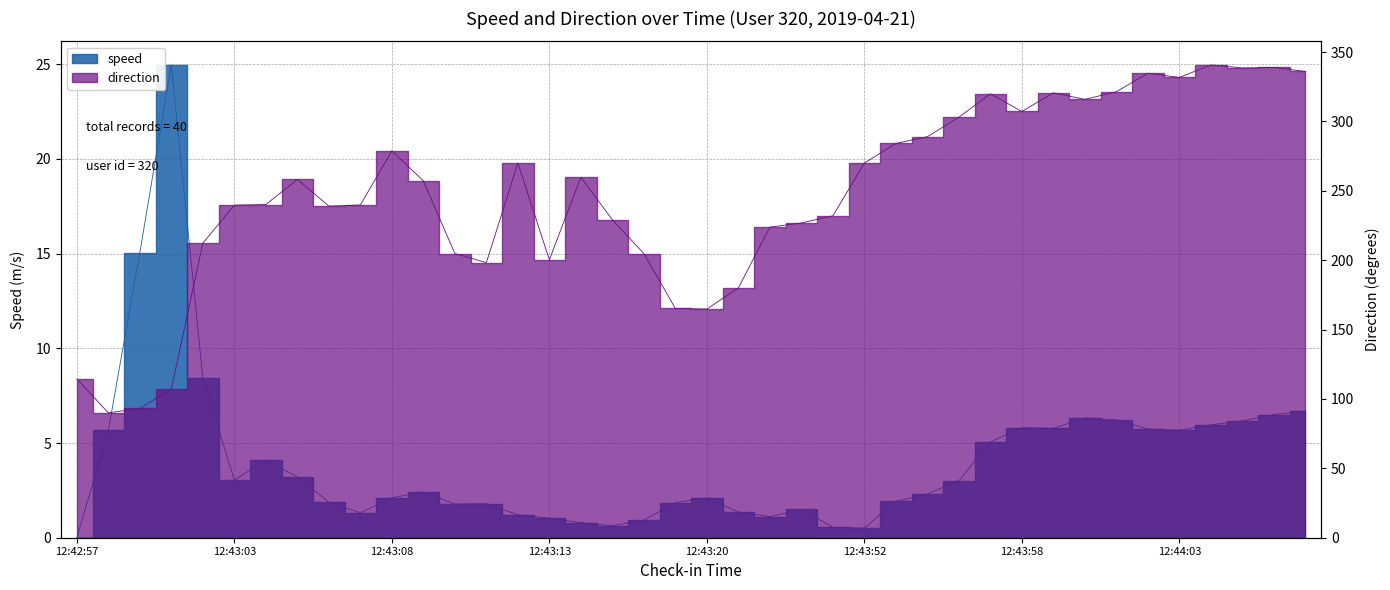

At which label is speed closest to 12?

12:42:59